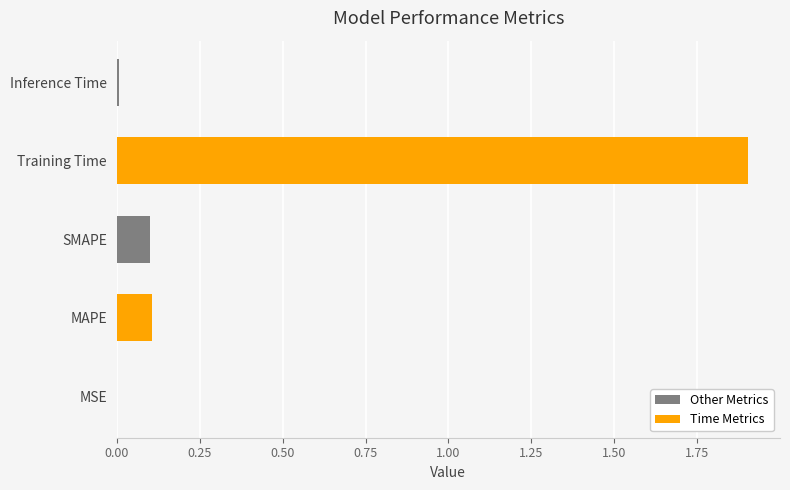

What is the difference between the second highest and second lowest values?

0.1